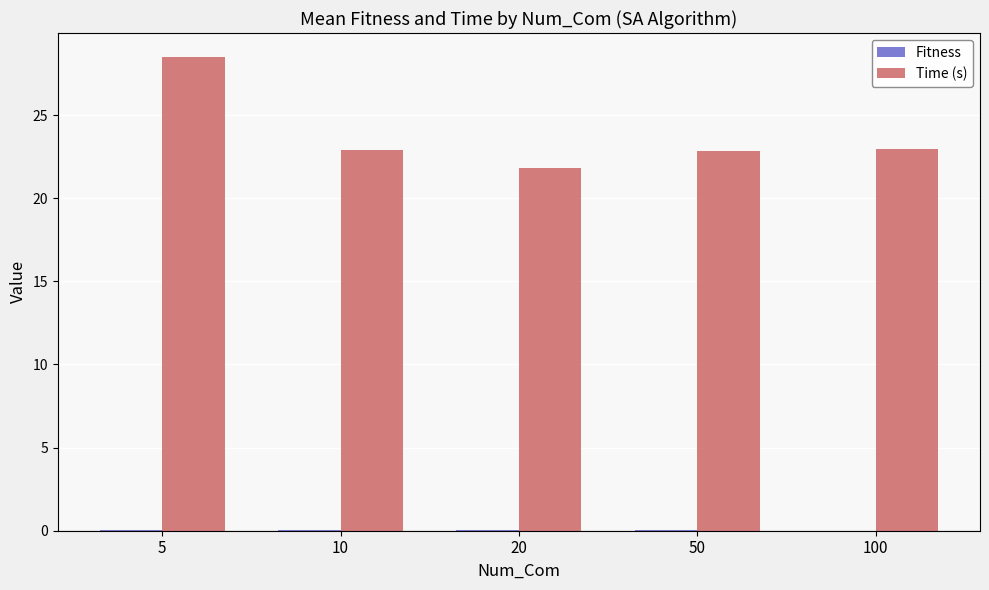

True or false: Time (s) has a value of 11.6 at 20.

False